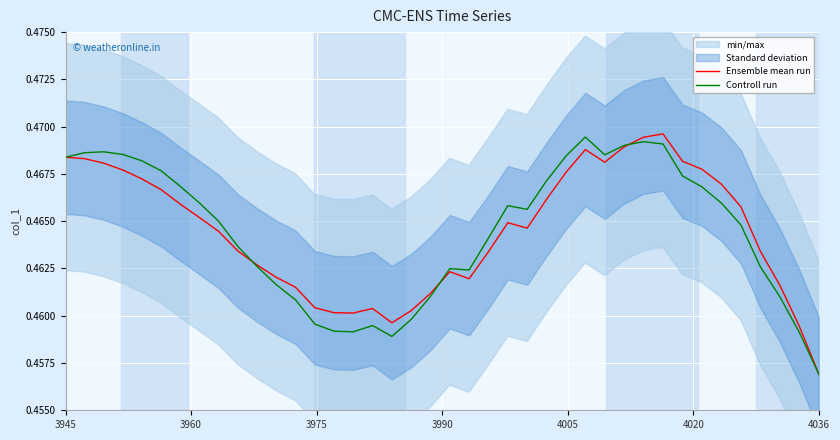

Reading right to left, transcribe all the data shown in this chart.

Ensemble mean run: 0.5	0.5	0.5	0.5	0.5	0.5	0.5	0.5	0.5	0.5	0.5	0.5	0.5	0.5	0.5	0.5	0.5	0.5	0.5	0.5	0.5	0.5	0.5	0.5	0.5	0.5	0.5	0.5	0.5	0.5	0.5	0.5	0.5	0.5	0.5	0.5	0.5	0.5	0.5	0.5
Controll run: 0.5	0.5	0.5	0.5	0.5	0.5	0.5	0.5	0.5	0.5	0.5	0.5	0.5	0.5	0.5	0.5	0.5	0.5	0.5	0.5	0.5	0.5	0.5	0.5	0.5	0.5	0.5	0.5	0.5	0.5	0.5	0.5	0.5	0.5	0.5	0.5	0.5	0.5	0.5	0.5